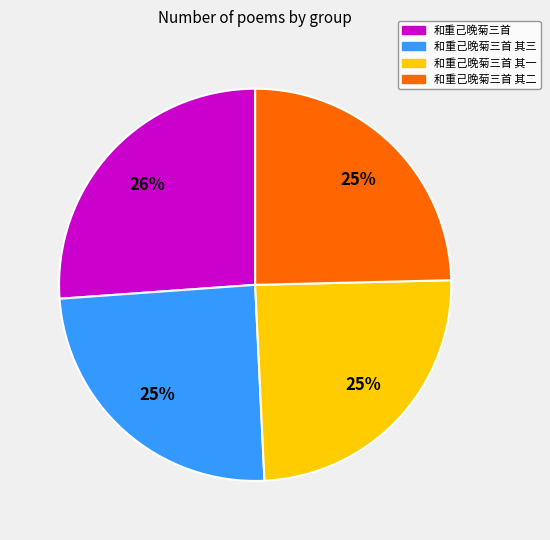

Which slice is the largest?

和重己晚菊三首